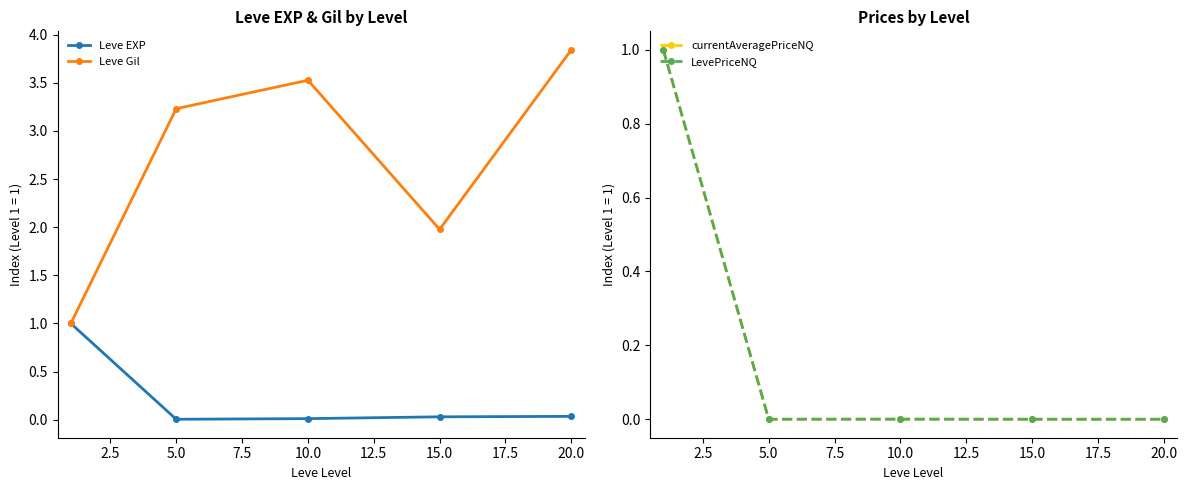

True or false: currentAveragePriceNQ has more than 2 points higher than both neighbors.

False